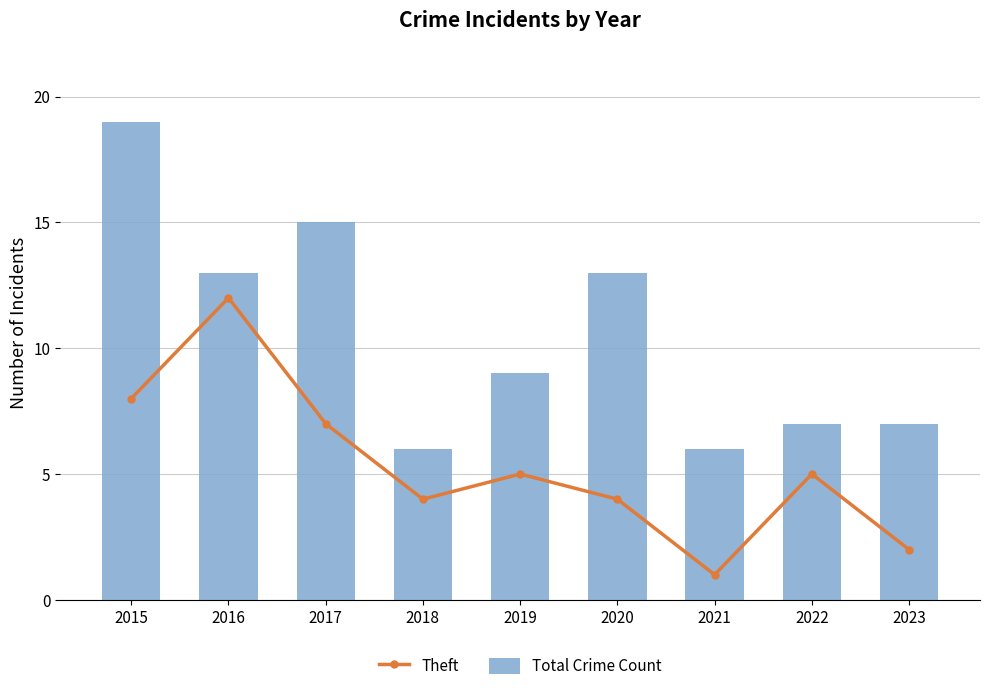

How many groups of bars are there?

9